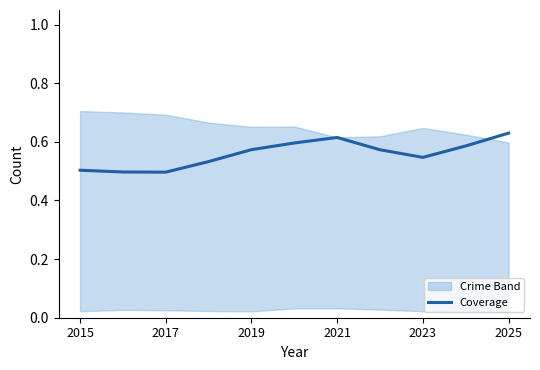

The value of Coverage at 2017 is 0.5. True or false?

True